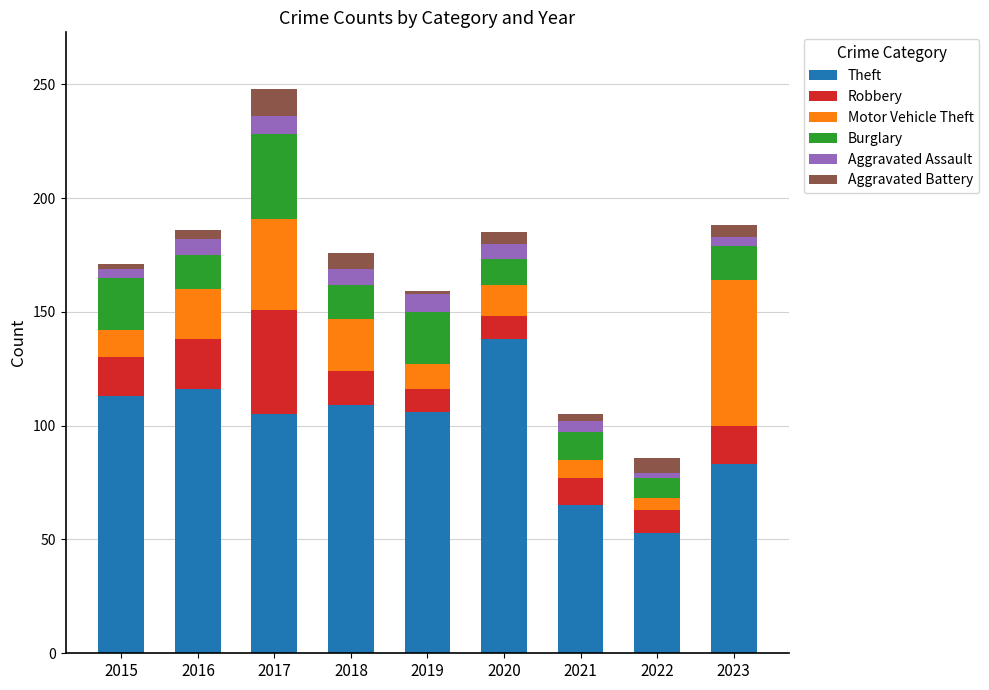

Is it true that Theft equals 105 at 2017?

True